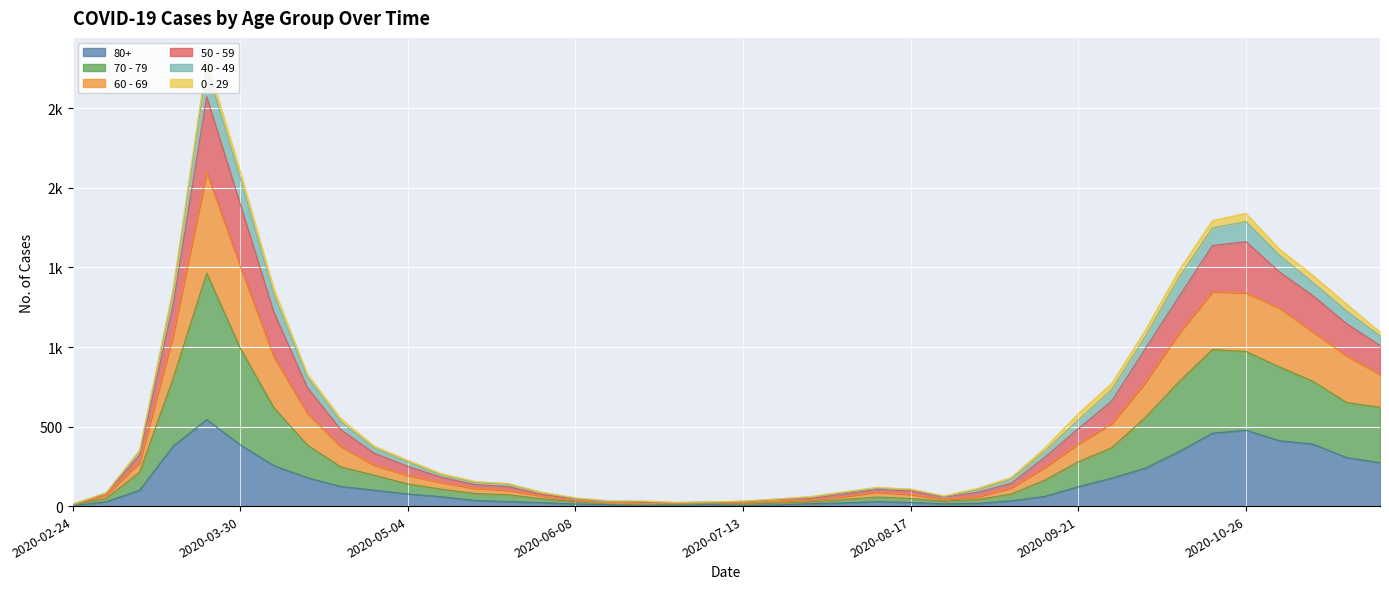

Does the chart display data point markers on the line(s)?

No